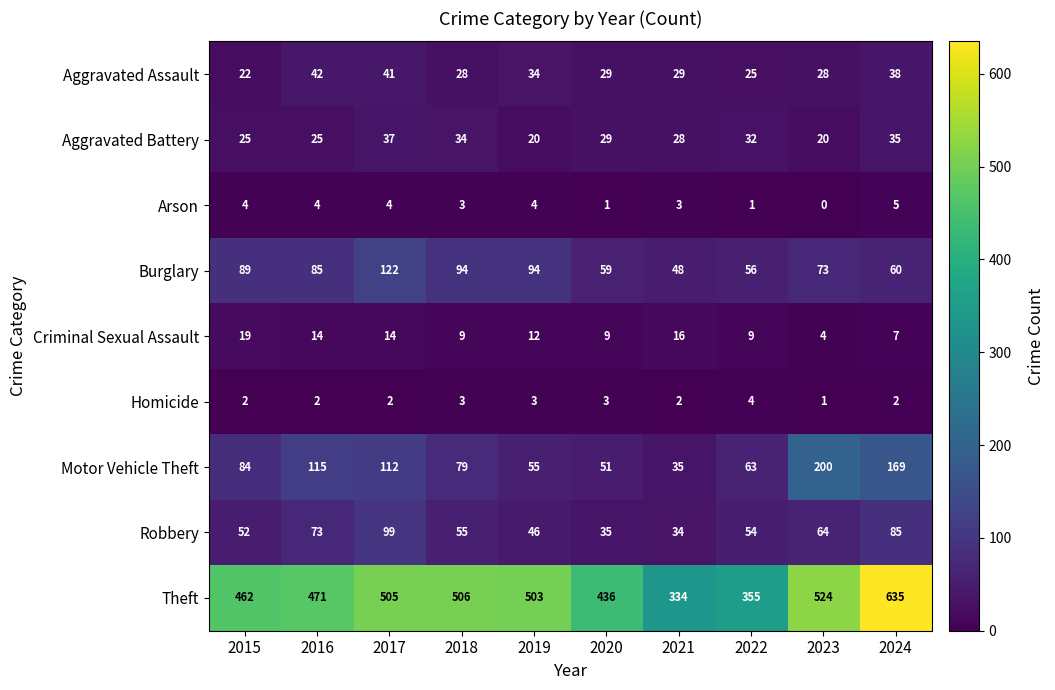

What is the difference between the second highest and second lowest values in the Aggravated Battery series?

15